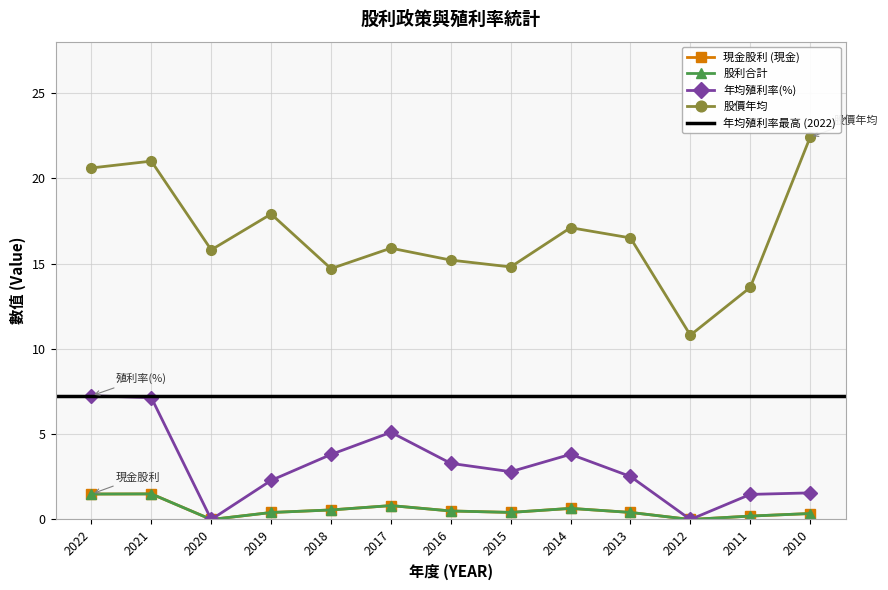

At how many categories does at least one series exceed 0?

13